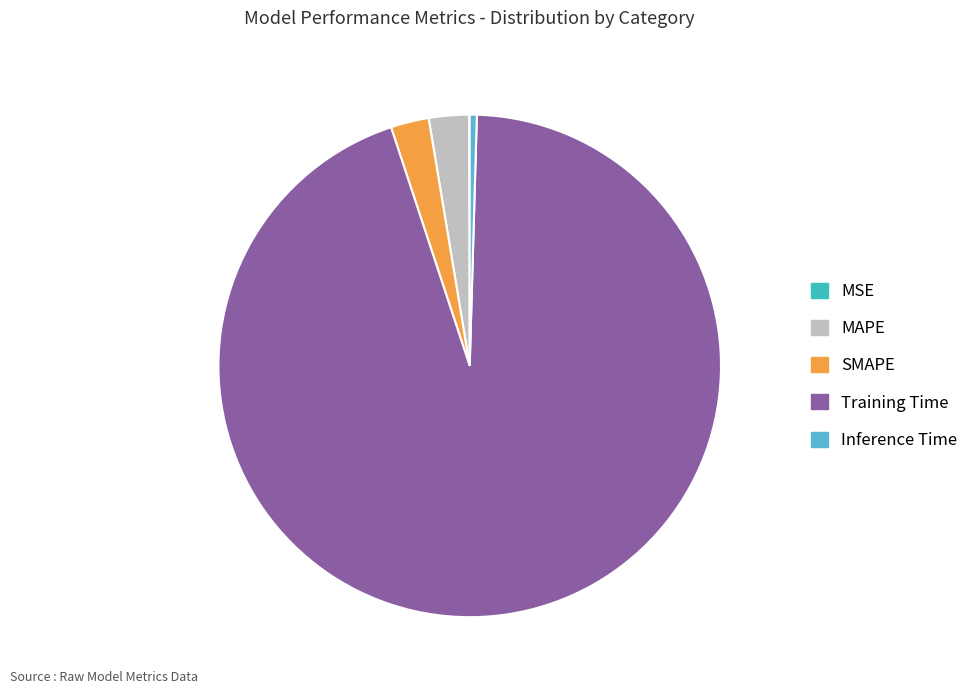

Which has a higher value, Training Time or MAPE?

Training Time